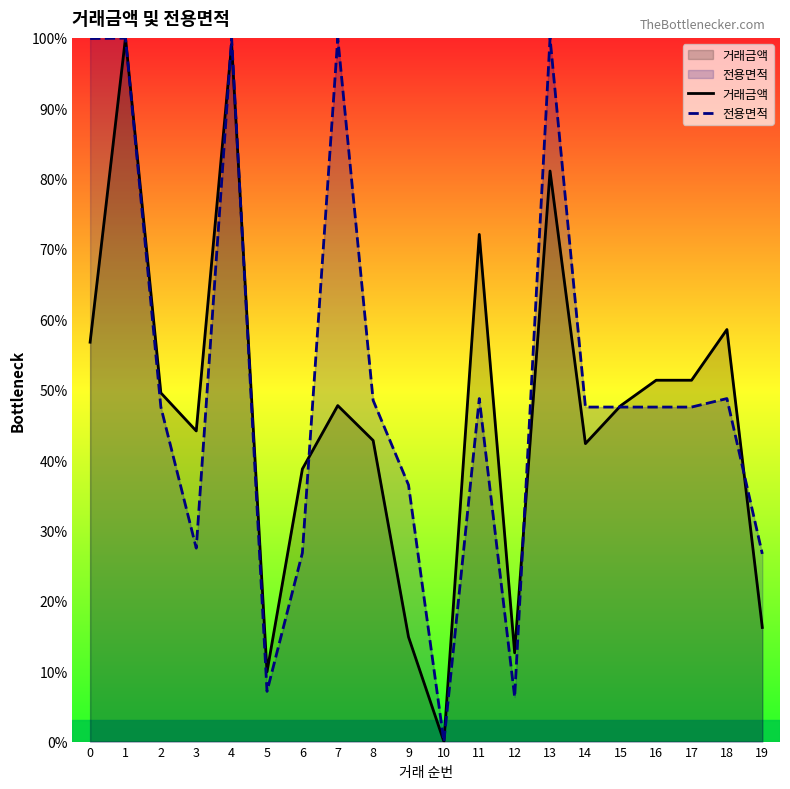

At which category is the sum across all series the highest?

1